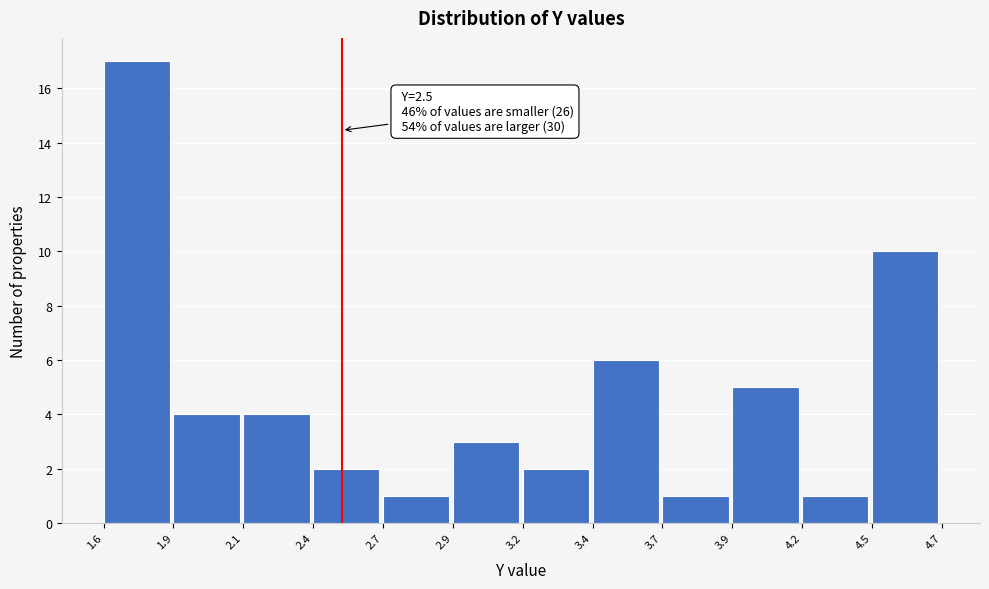

Reading left to right, extract all data points from this chart.

1.6=17	1.9=4	2.1=4	2.4=2	2.7=1	2.9=3	3.2=2	3.4=6	3.7=1	3.9=5	4.2=1	4.5=10